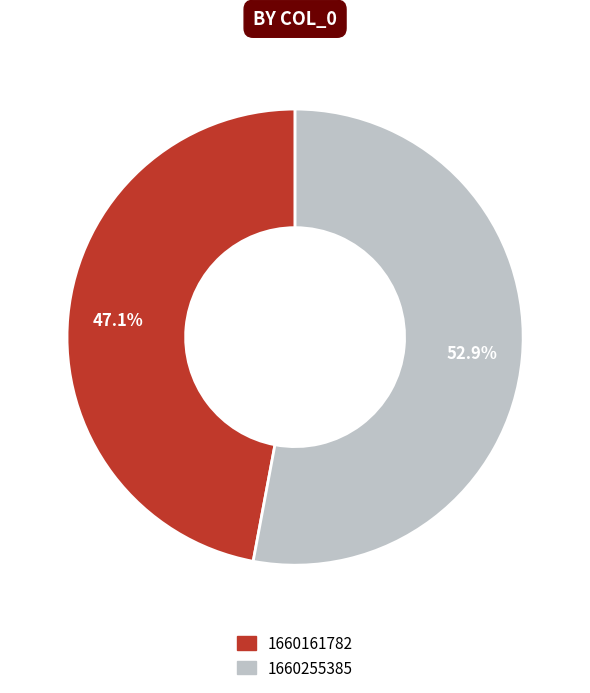

Rank the categories by value from lowest to highest.

1660161782, 1660255385